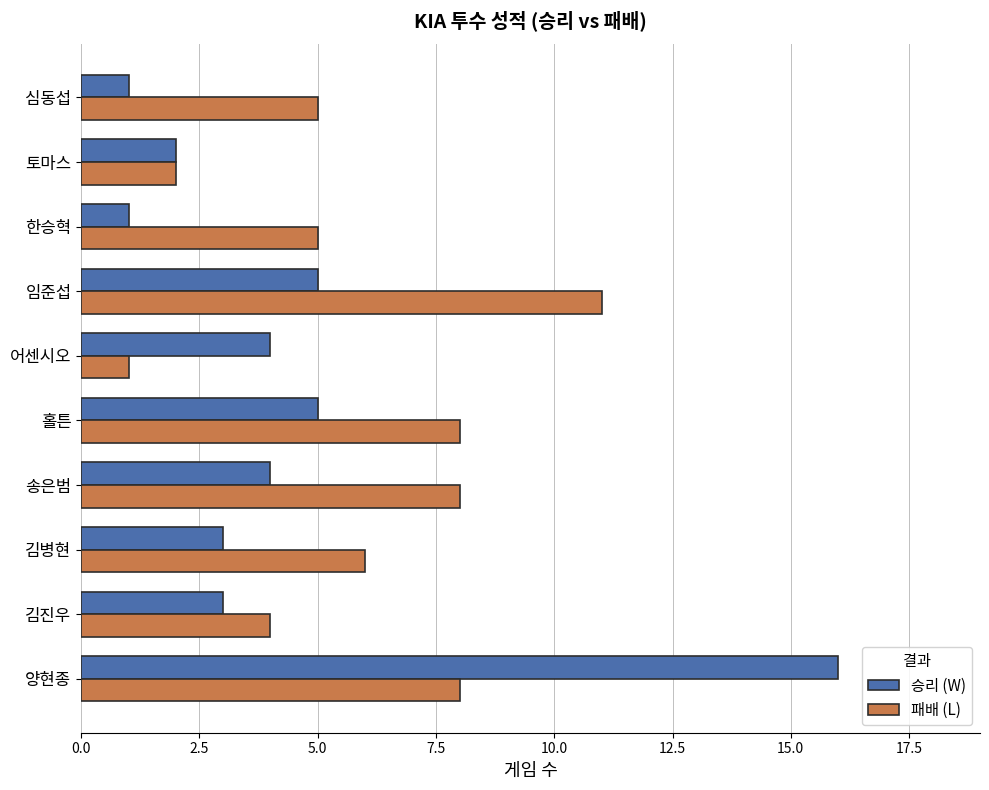

Is it true that 승리 (W) equals 1 at 심동섭?

True